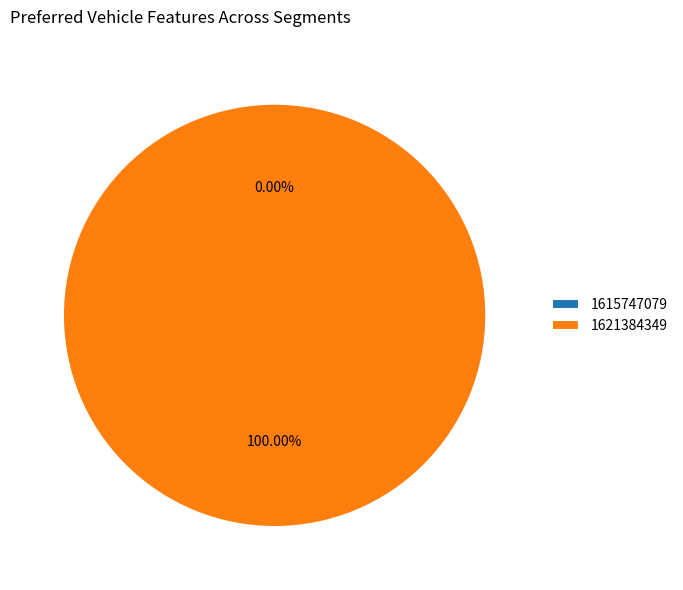

To the nearest percent, what is the average slice percentage?

50%